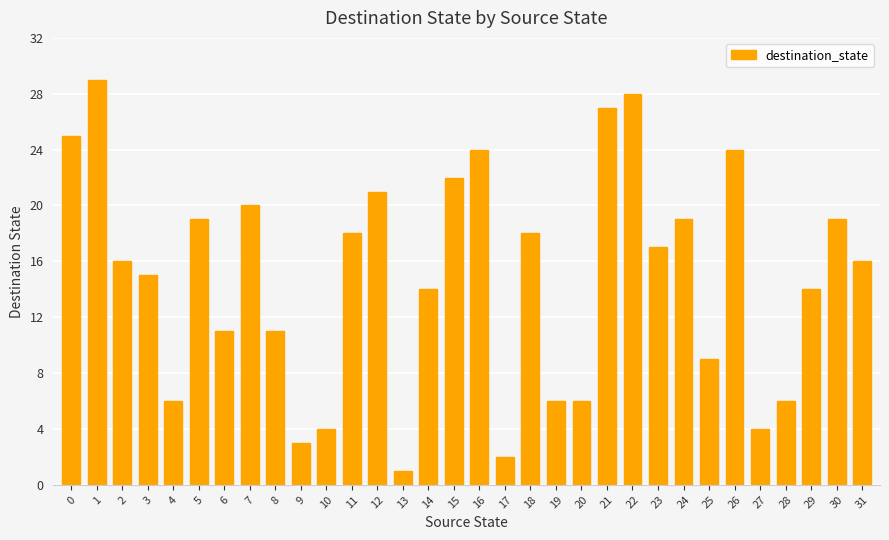

What is the greatest value displayed?

29